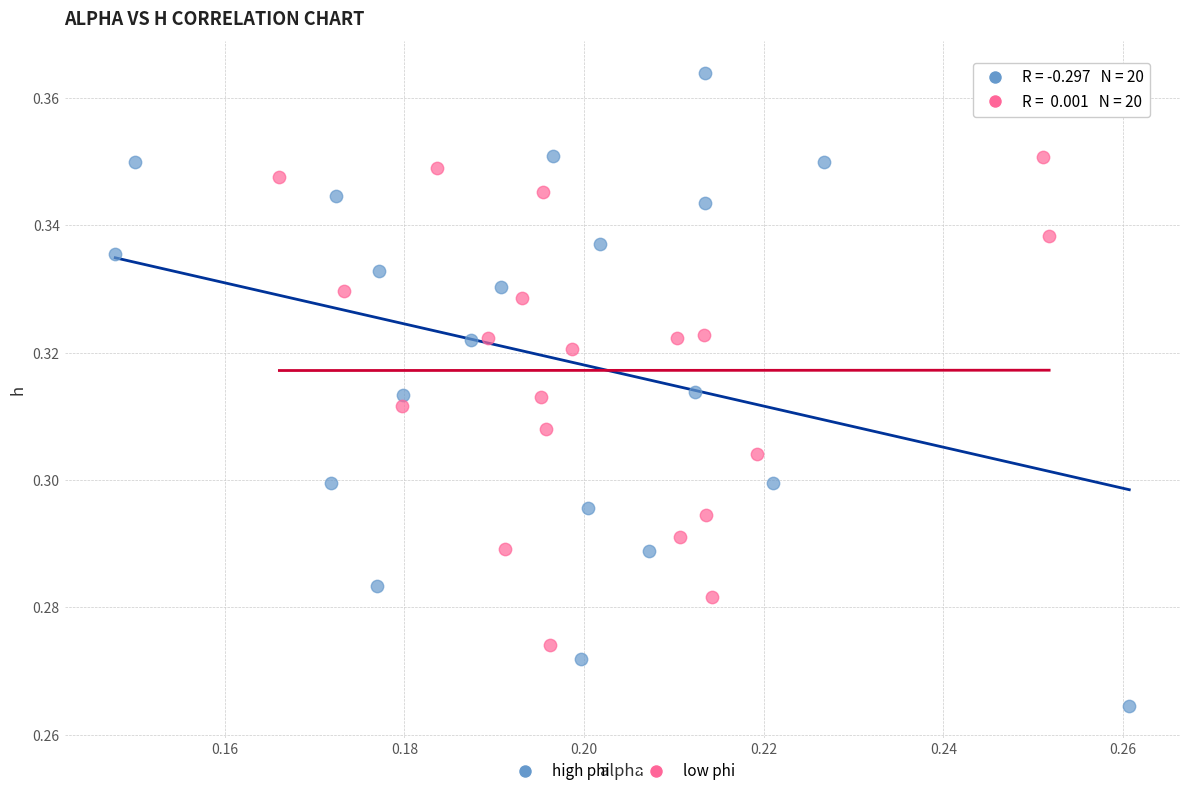

Which series reaches the minimum Y coordinate?

high phi